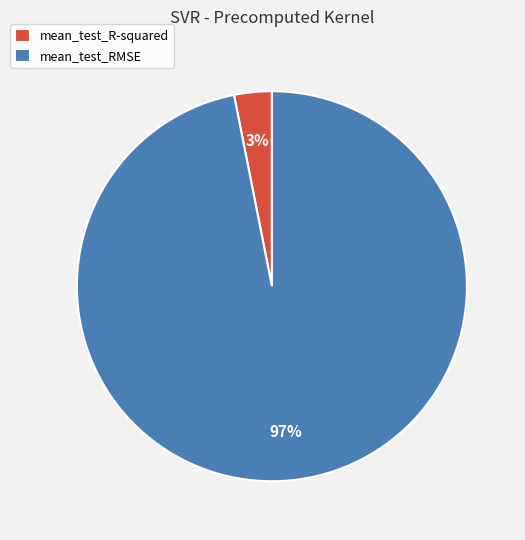

Between mean_test_R-squared and mean_test_RMSE, which is larger?

mean_test_RMSE